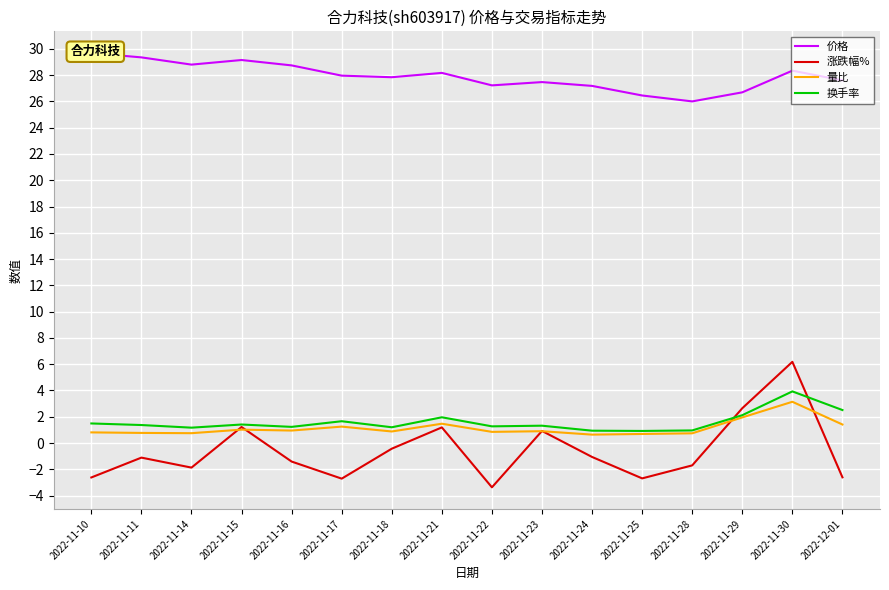

Reading left to right, extract all data points from this chart.

价格: 29.7	29.4	28.8	29.1	28.7	28.0	27.8	28.2	27.2	27.5	27.2	26.4	26.0	26.7	28.3	27.6
涨跌幅%: -2.6	-1.1	-1.9	1.2	-1.4	-2.7	-0.4	1.2	-3.4	0.9	-1.1	-2.7	-1.7	2.6	6.2	-2.6
量比: 0.8	0.8	0.8	1.0	0.9	1.2	0.9	1.5	0.8	0.9	0.6	0.7	0.7	1.9	3.1	1.4
换手率: 1.5	1.4	1.2	1.4	1.2	1.7	1.2	2.0	1.3	1.3	0.9	0.9	1.0	2.1	3.9	2.5